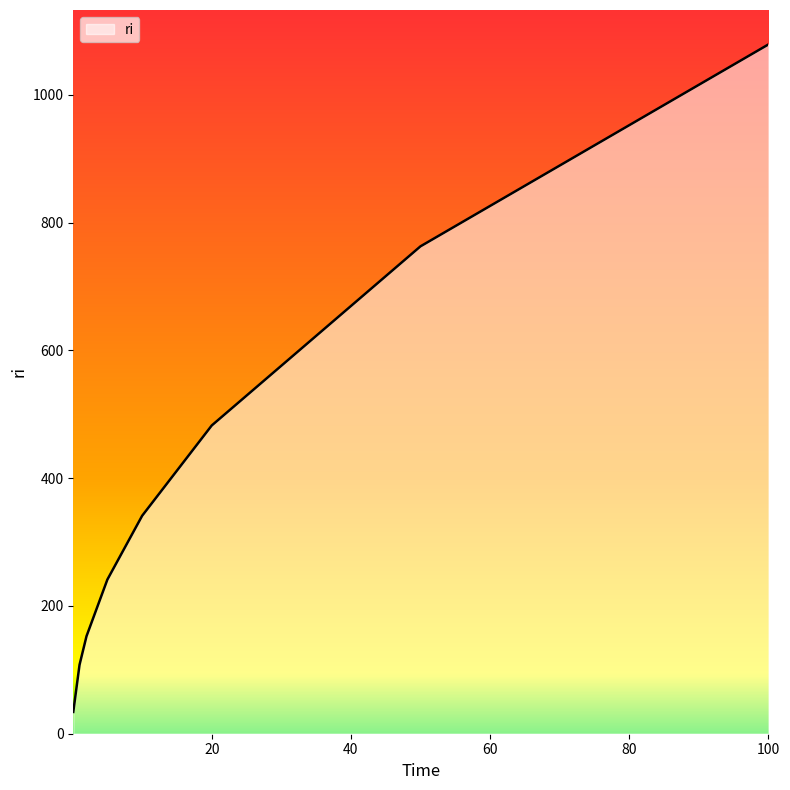

What is the greatest value displayed?

1079.1